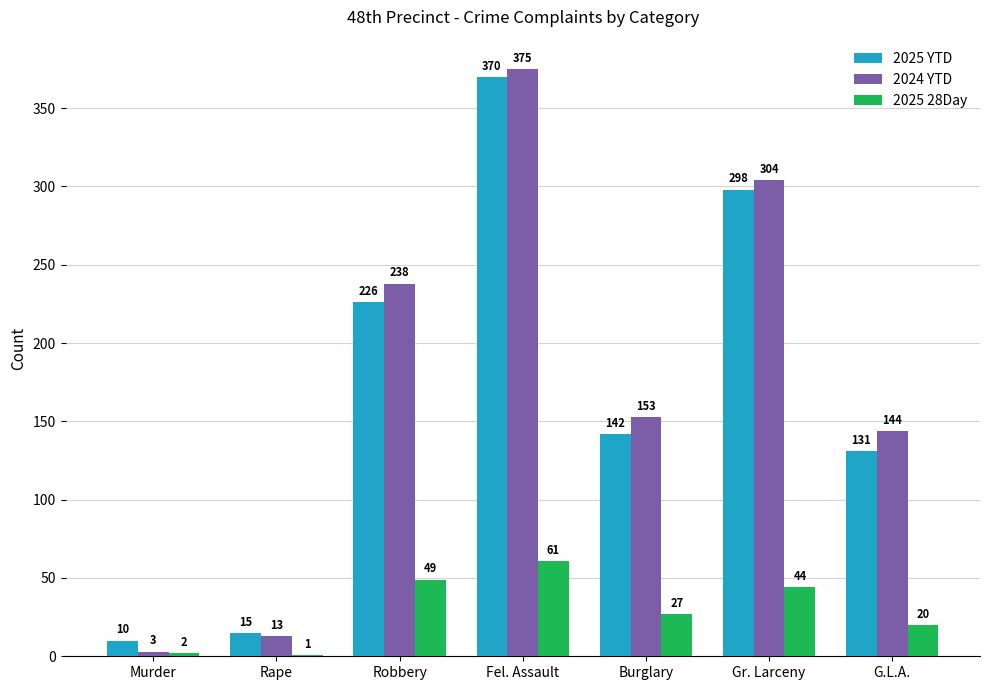

The 2025 YTD series shows 226 at Robbery. True or false?

True